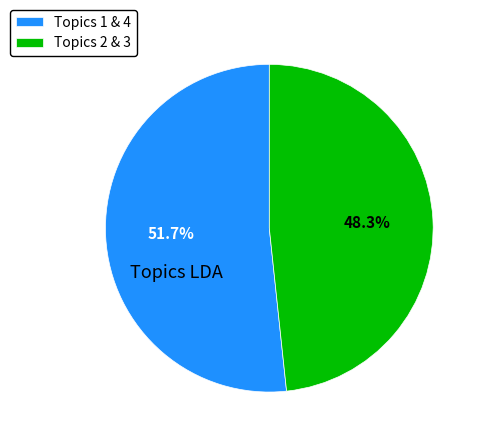

Is there any slice that represents more than half of the pie?

Yes